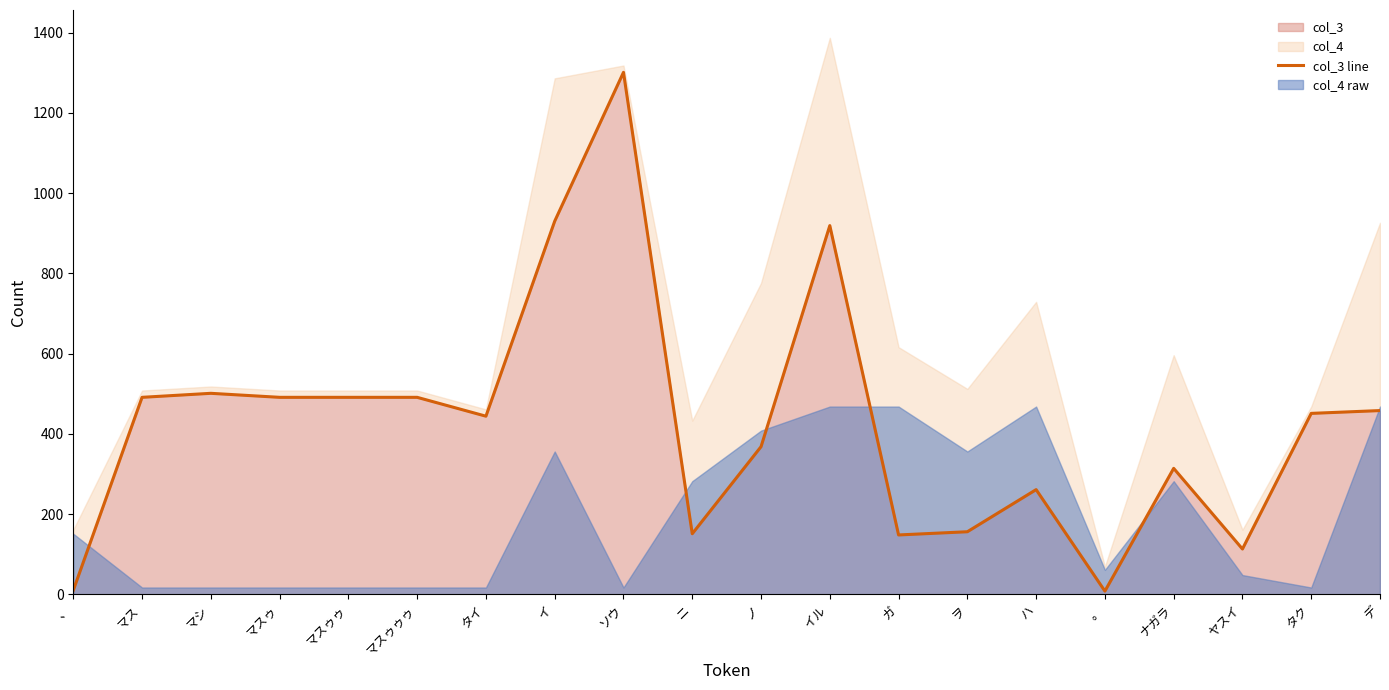

The value of col_3 at タイ is 444. True or false?

True